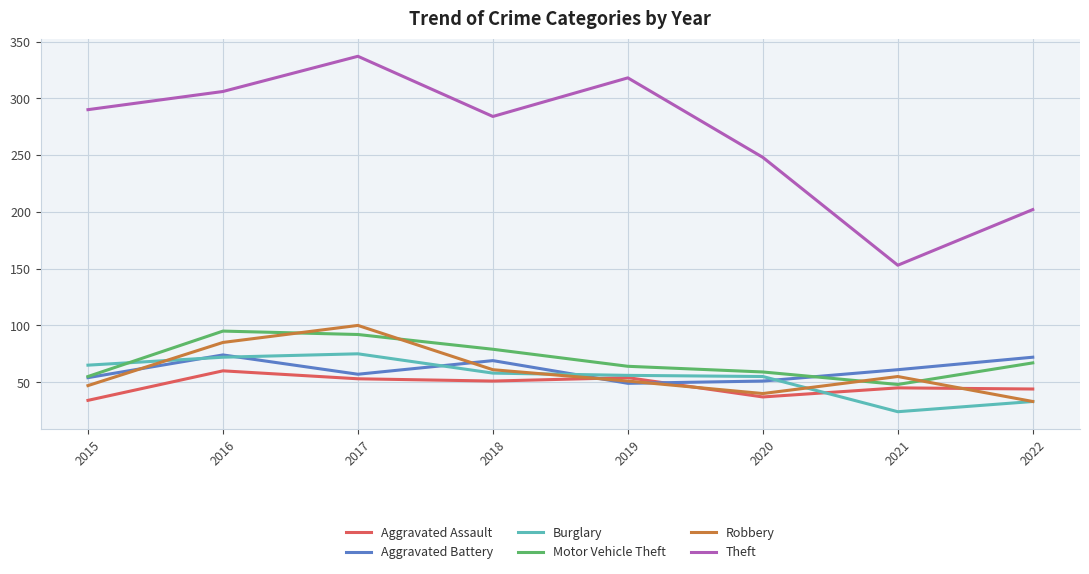

What value does the Aggravated Assault series have at 2022, to the nearest 5?

45